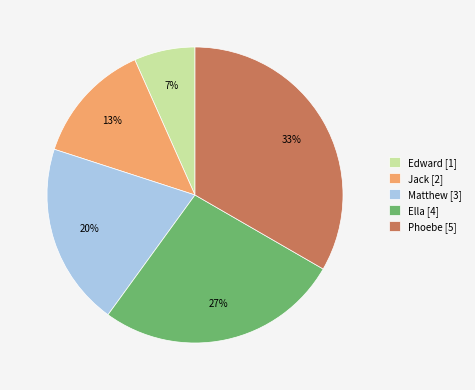

To the nearest percent, what is the difference between the Matthew [3] and Phoebe [5] slice percentages?

13%